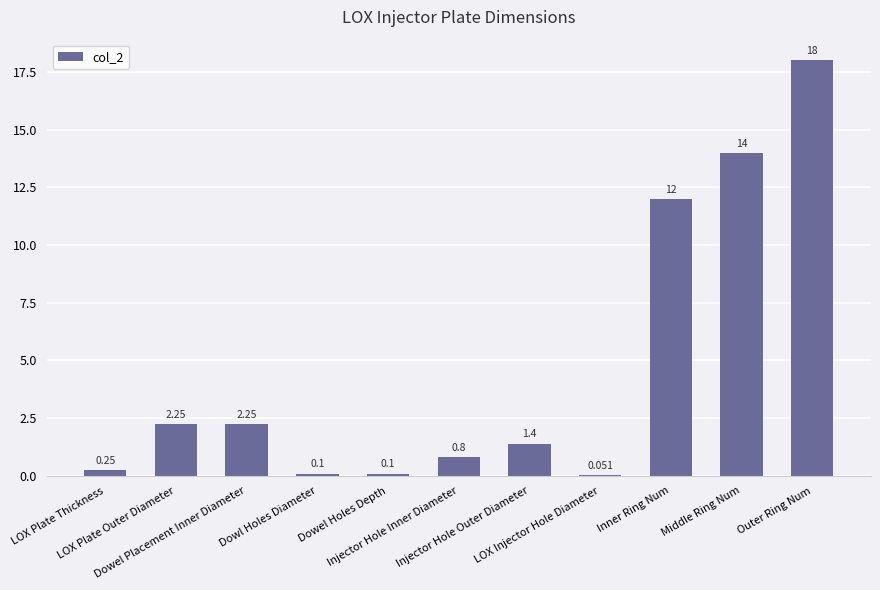

Count the number of data series in this chart.

1